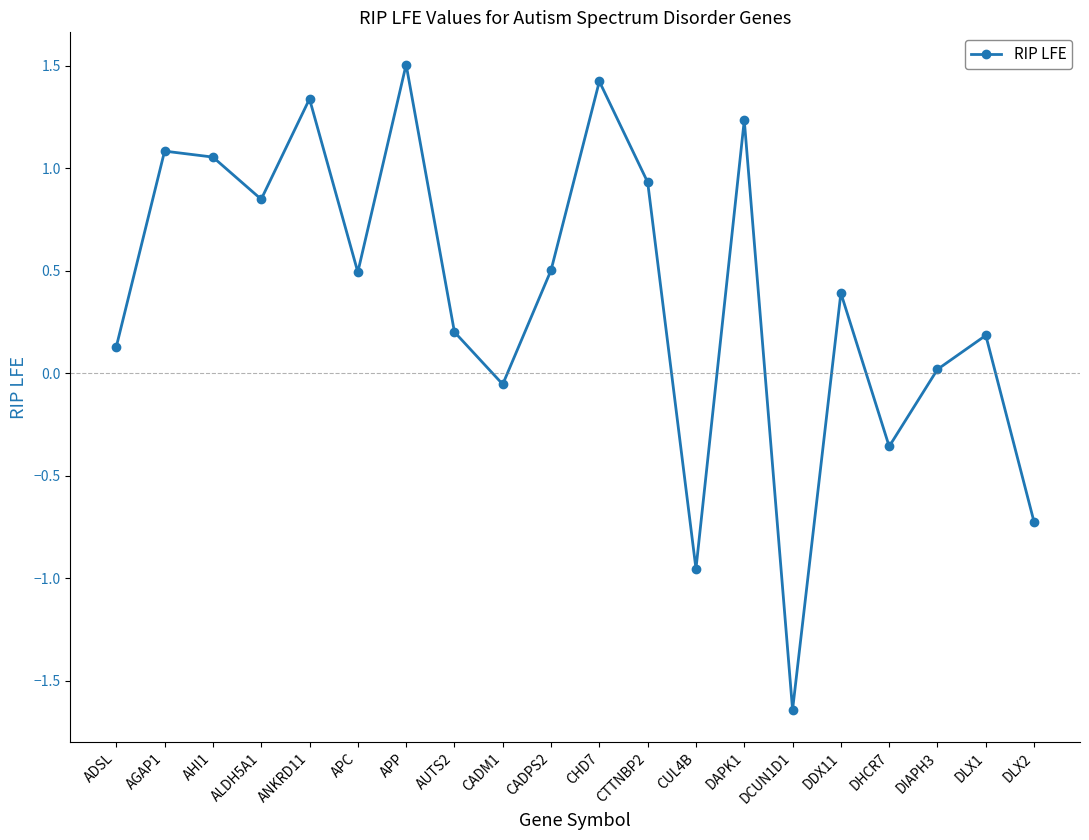

How many negative values are there?

5